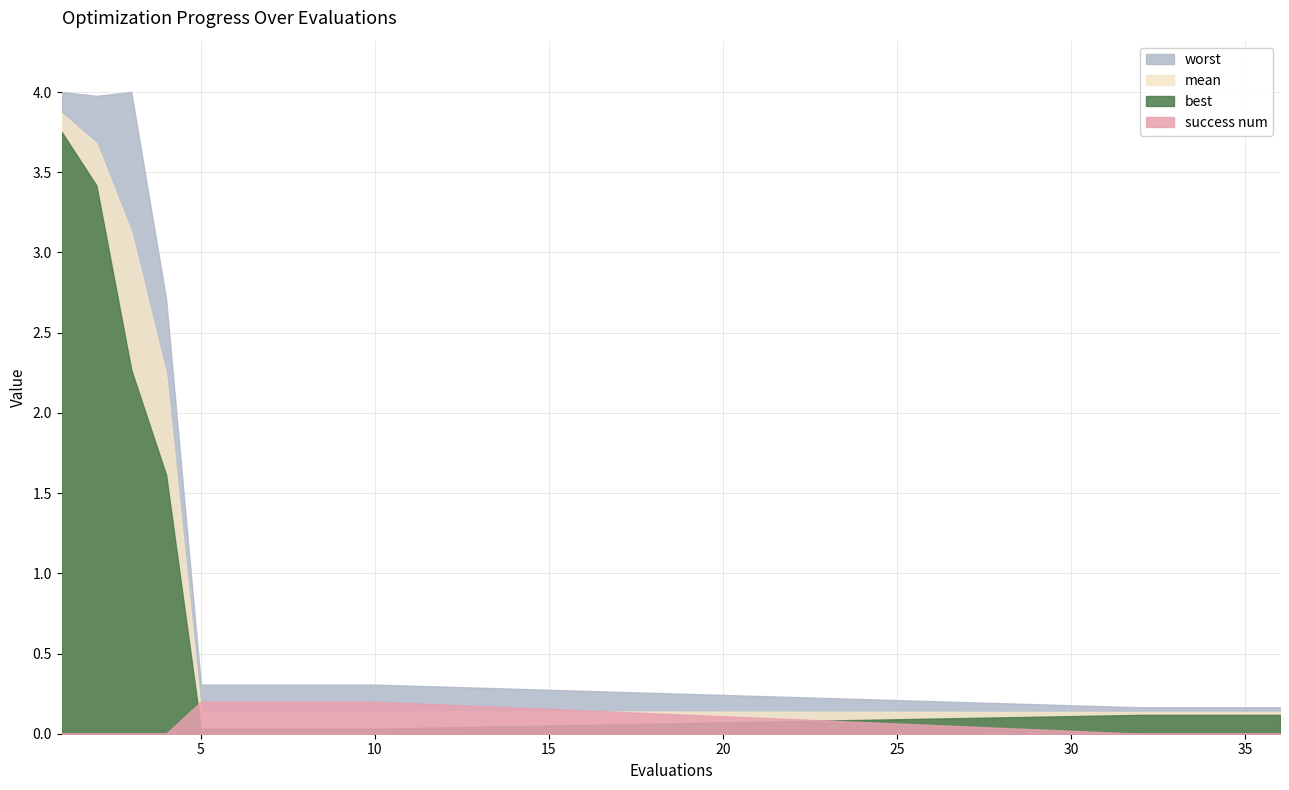

Which series has the largest total across all categories?

worst